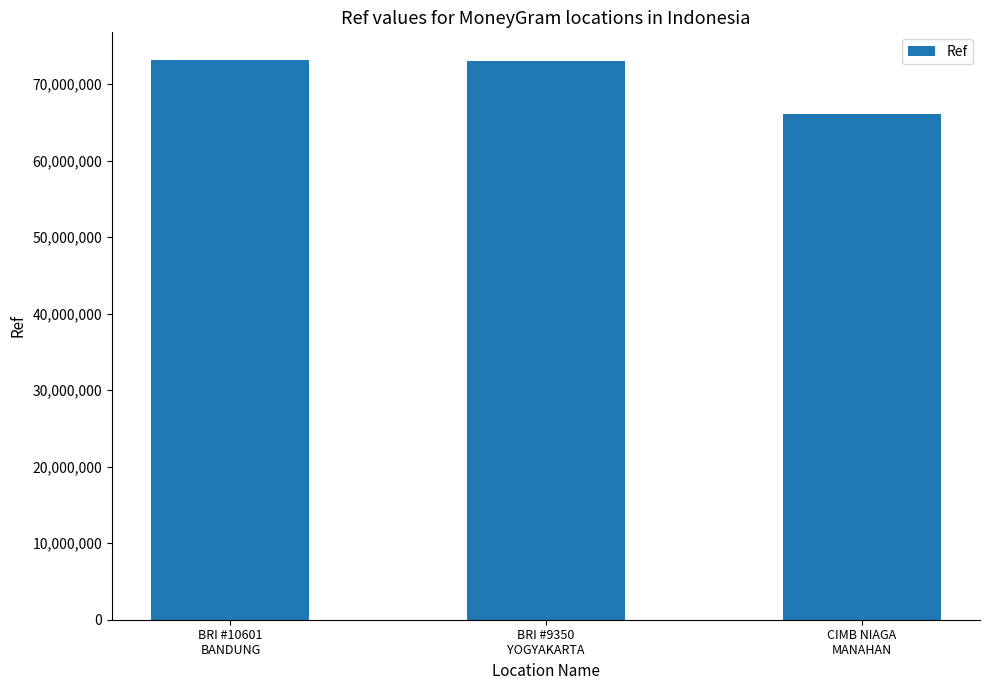

Where is the data nearest to the value 69617970?

BRI #9350
YOGYAKARTA